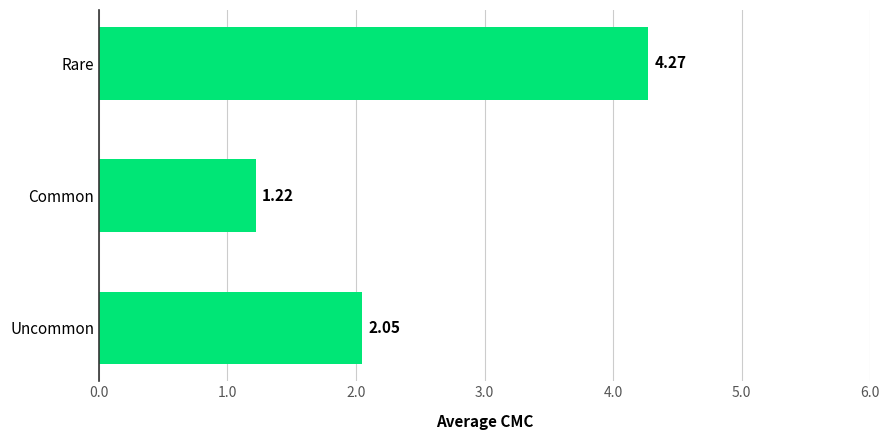

Does the chart contain any negative values?

No